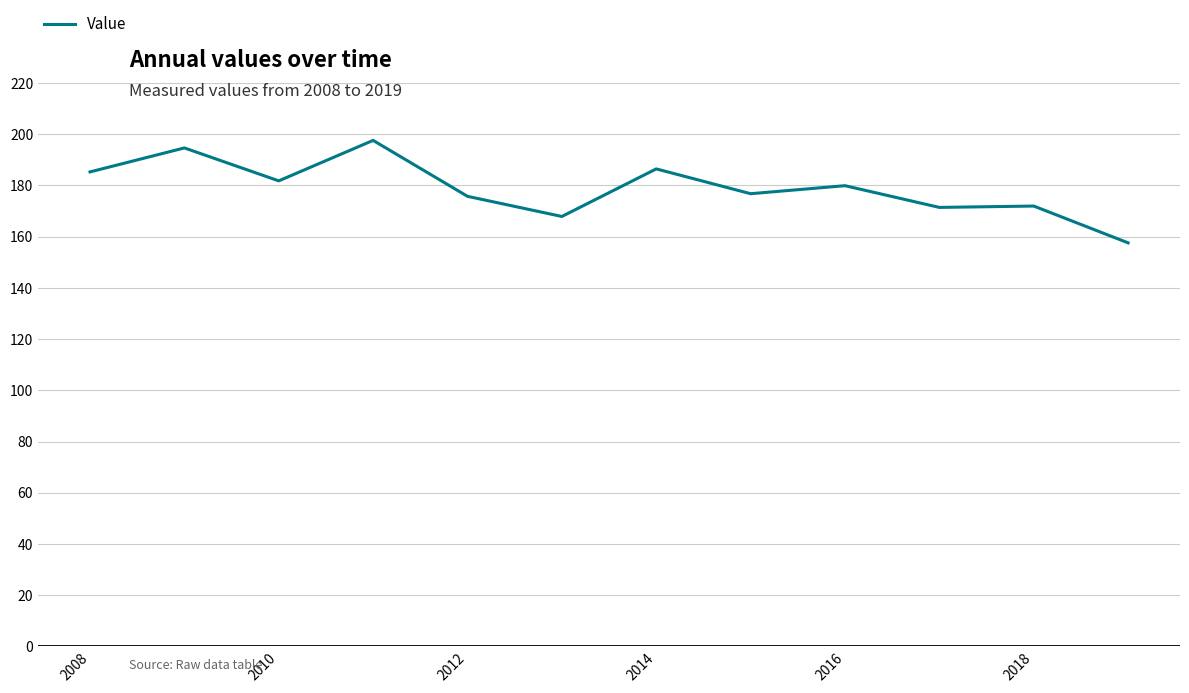

What is the maximum value shown in the chart?

197.6